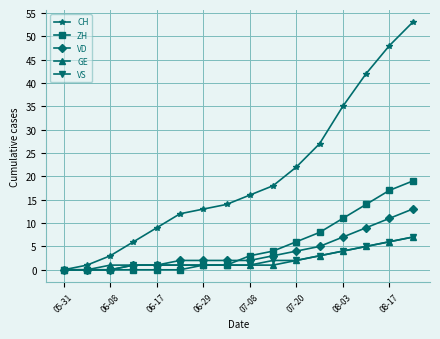

What is the difference between the second highest and minimum values in the VD series?

11